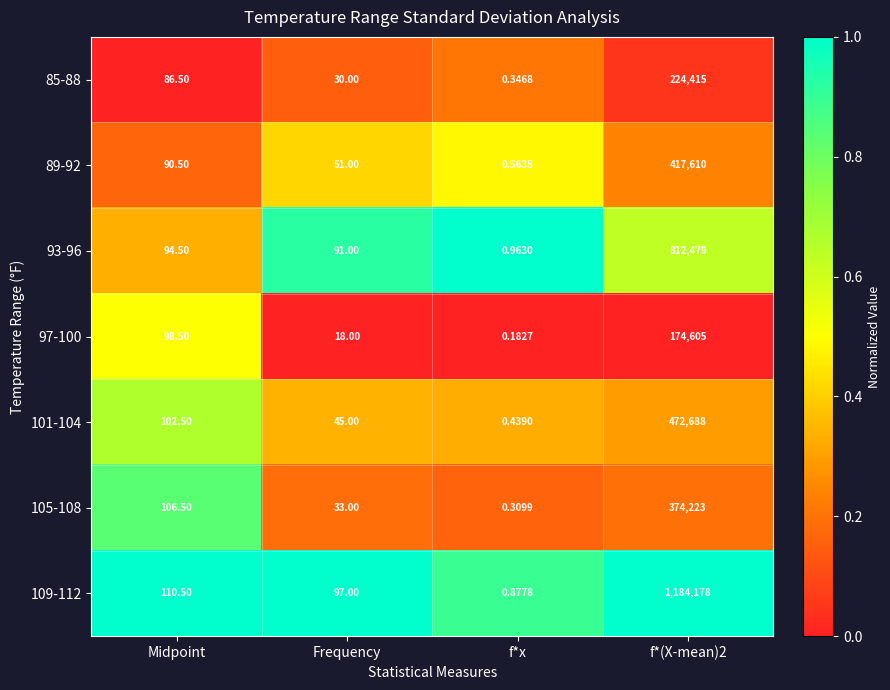

Is the value of 93-96 at Frequency greater than the value of 105-108 at f*(X-mean)2?

No